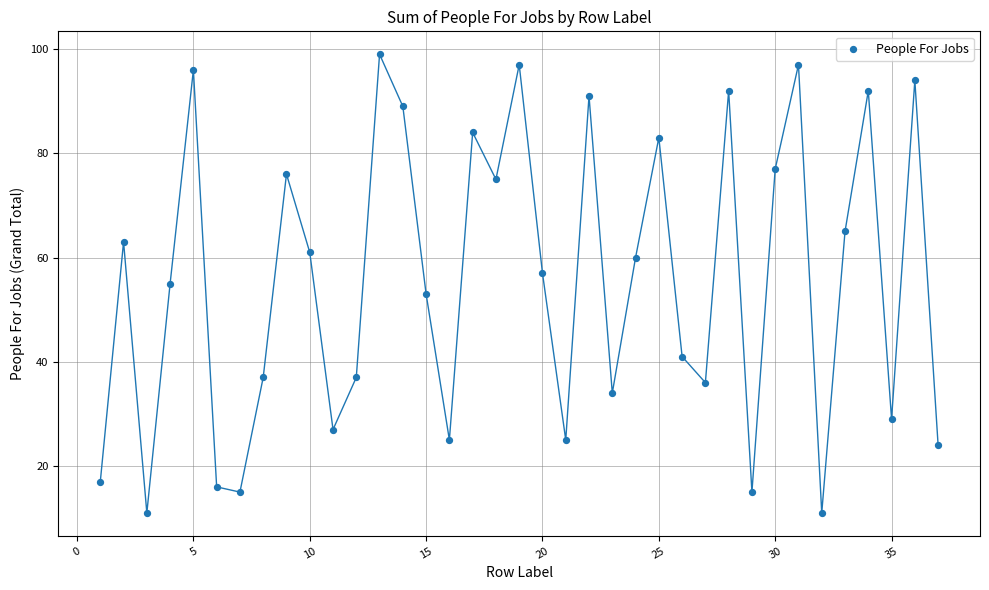

What is the range of X values (max minus min)?

36